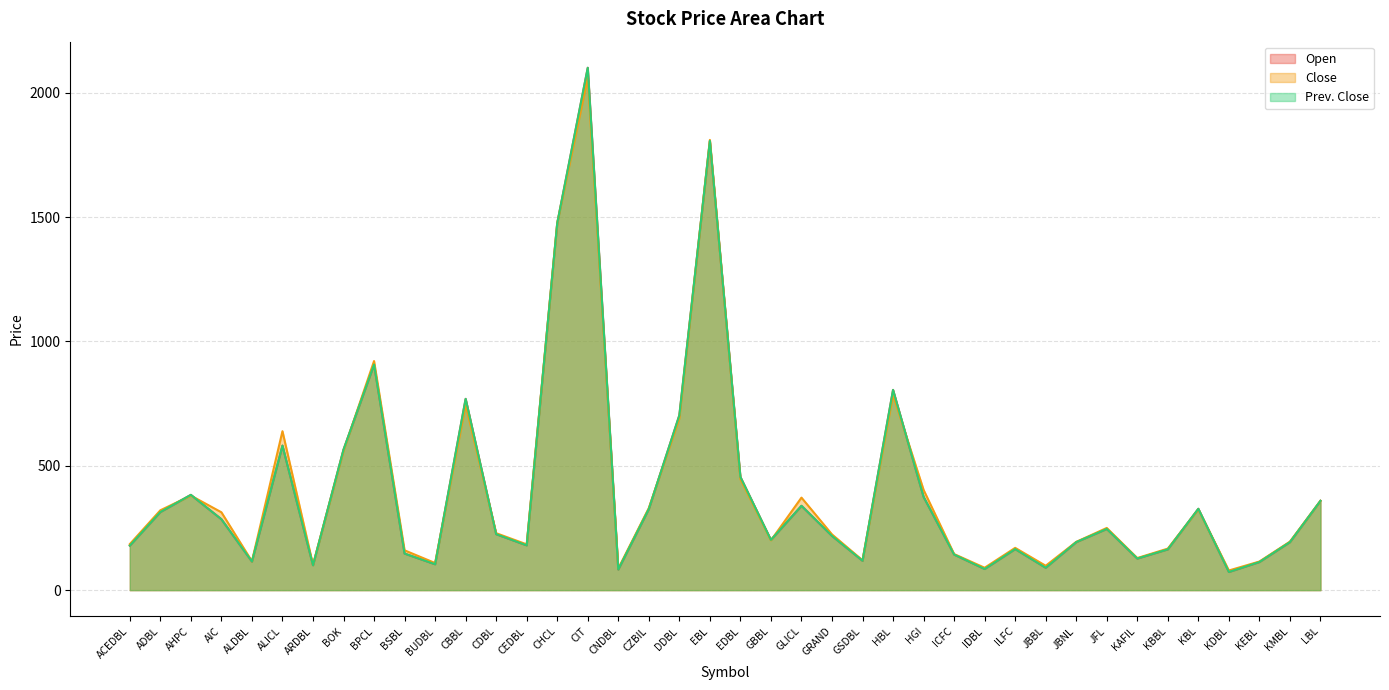

What is the label of the 17th point from the right?

GRAND